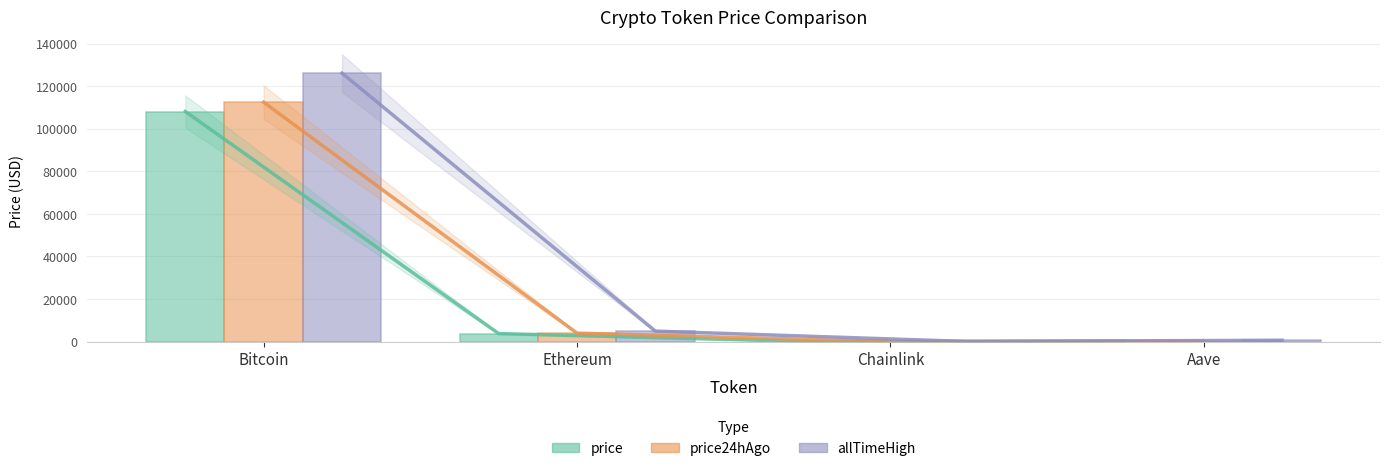

Reading left to right, what are all the values shown in this chart?

price: Bitcoin=108065.0	Ethereum=3786.1	Chainlink=17.1	Aave=215.0
price24hAgo: Bitcoin=112423.0	Ethereum=3993.7	Chainlink=18.1	Aave=228.7
allTimeHigh: Bitcoin=126080.0	Ethereum=4946.1	Chainlink=52.7	Aave=661.7